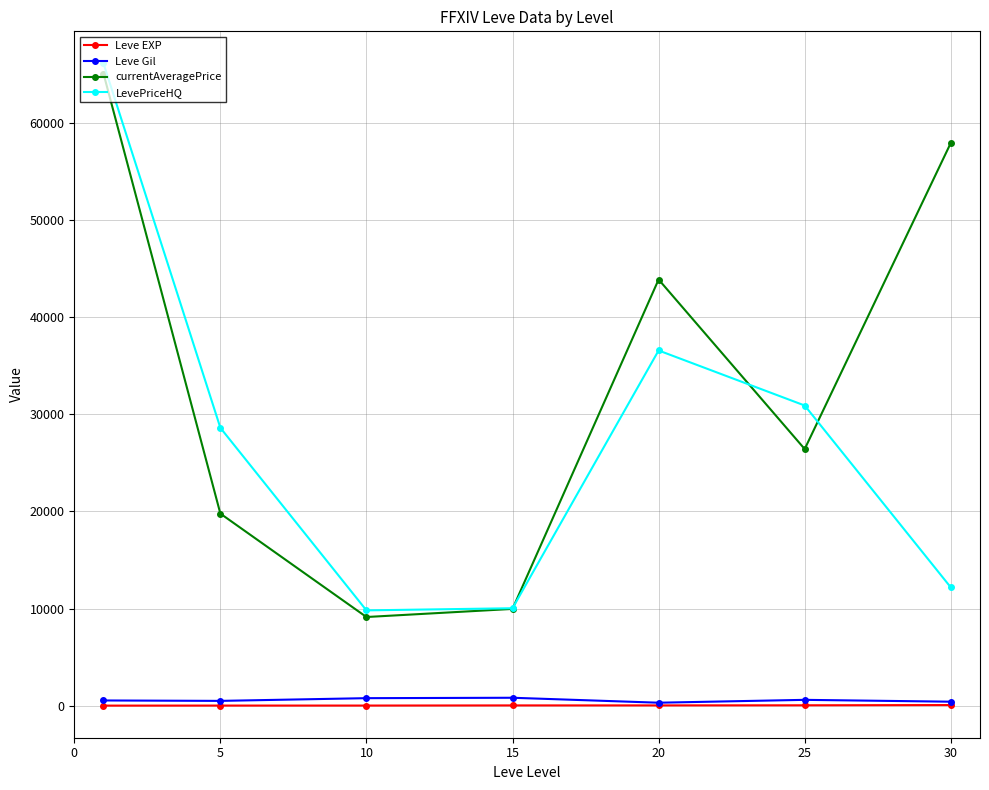

What is the highest value of the LevePriceHQ series?

66124.8